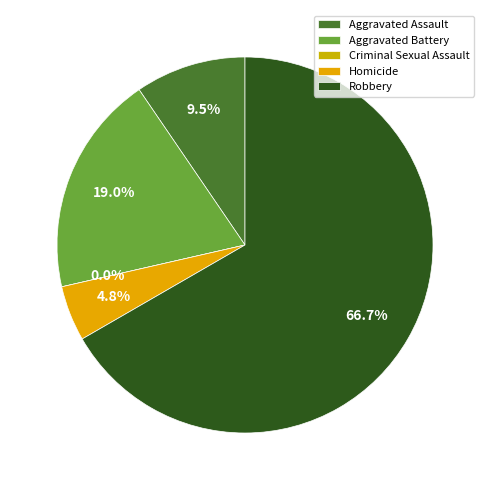

How many slices are in this pie chart?

5